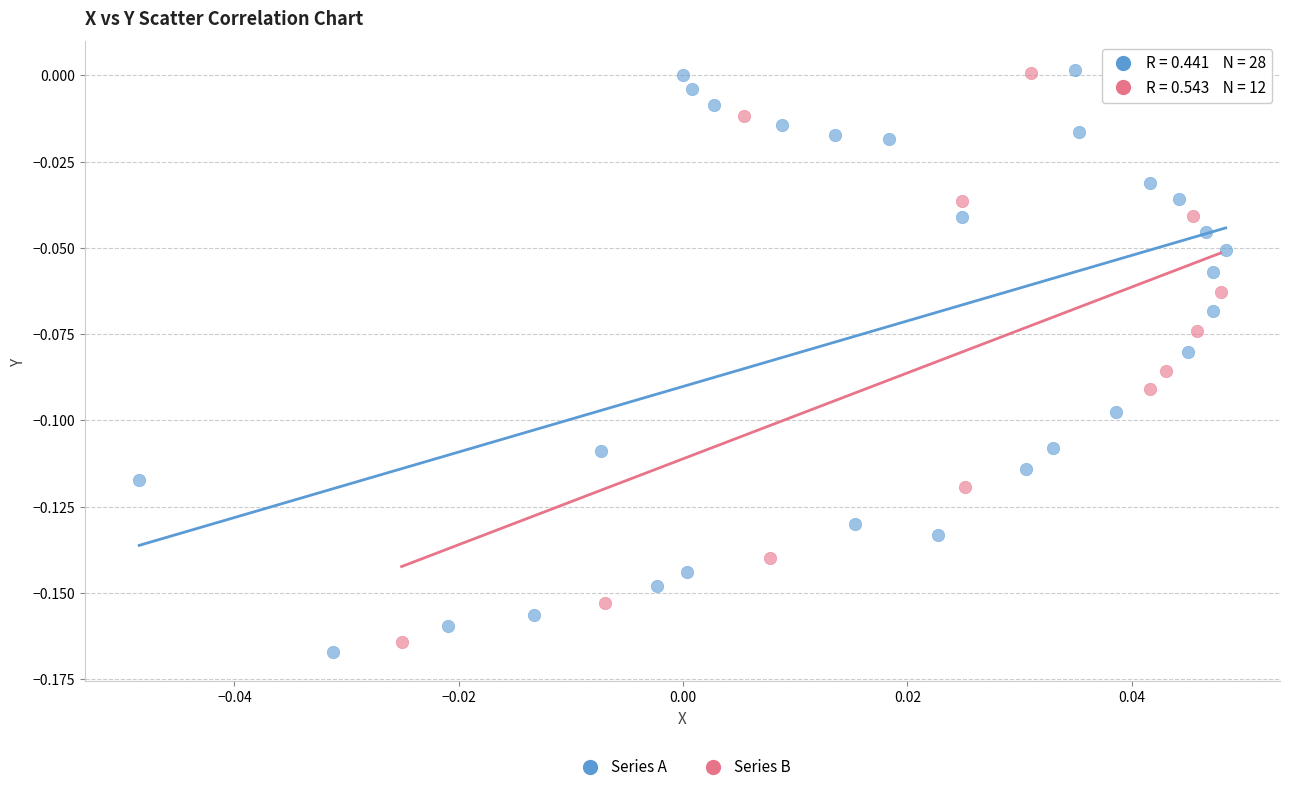

Which series has the widest spread of Y values?

Series A